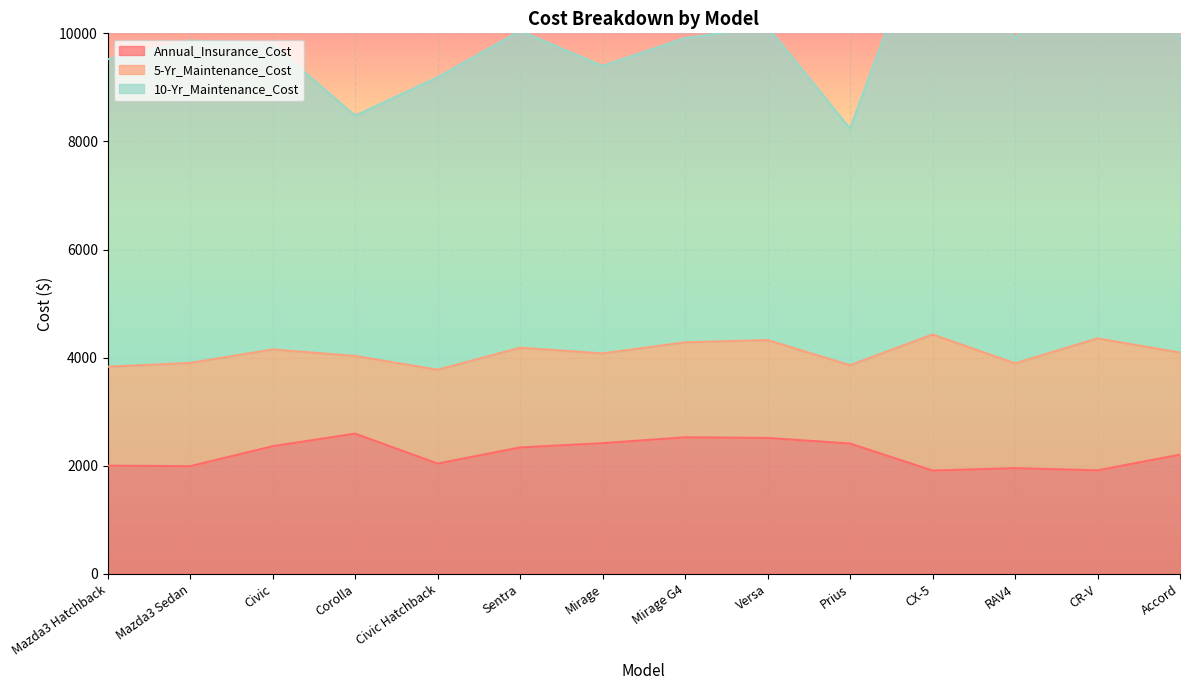

What is the label of the 5th point from the left?

Civic Hatchback